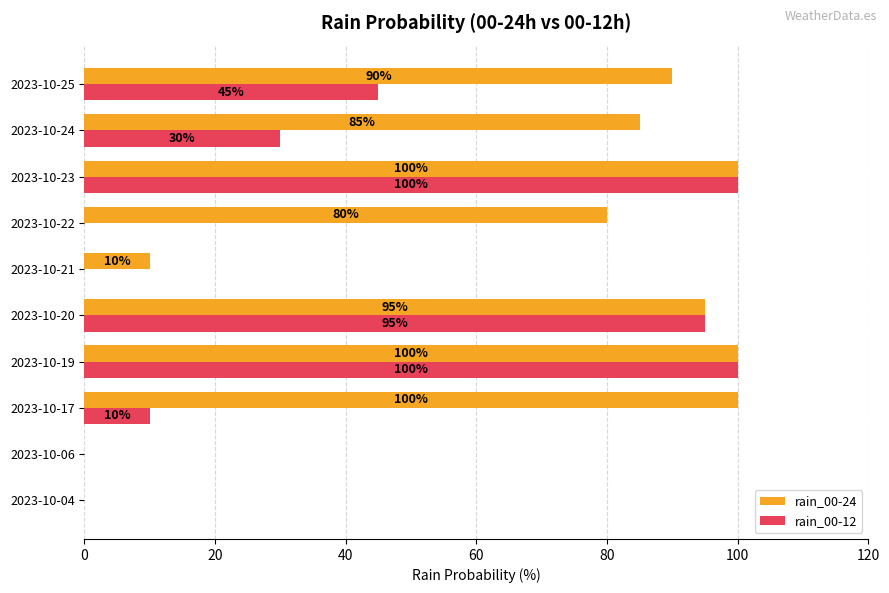

Between 2023-10-21 and 2023-10-22, which series saw the biggest shift?

rain_00-24